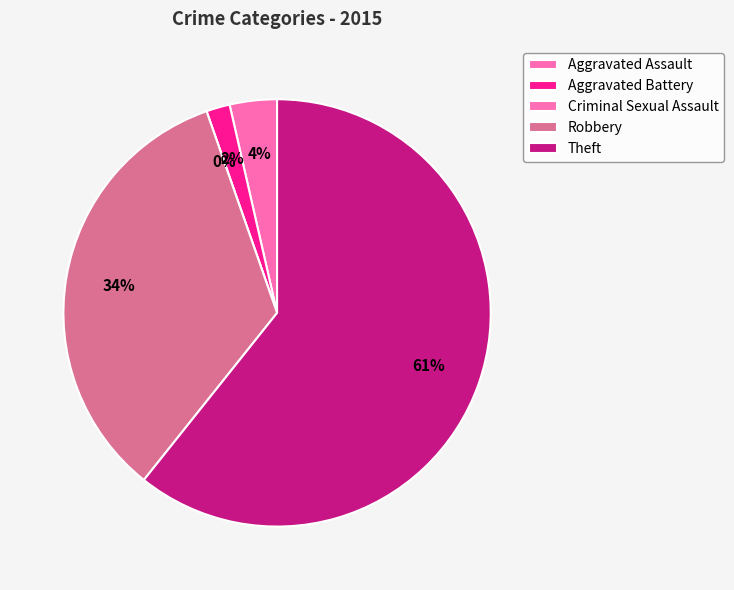

Rank the categories by value from highest to lowest.

Theft, Robbery, Aggravated Assault, Aggravated Battery, Criminal Sexual Assault